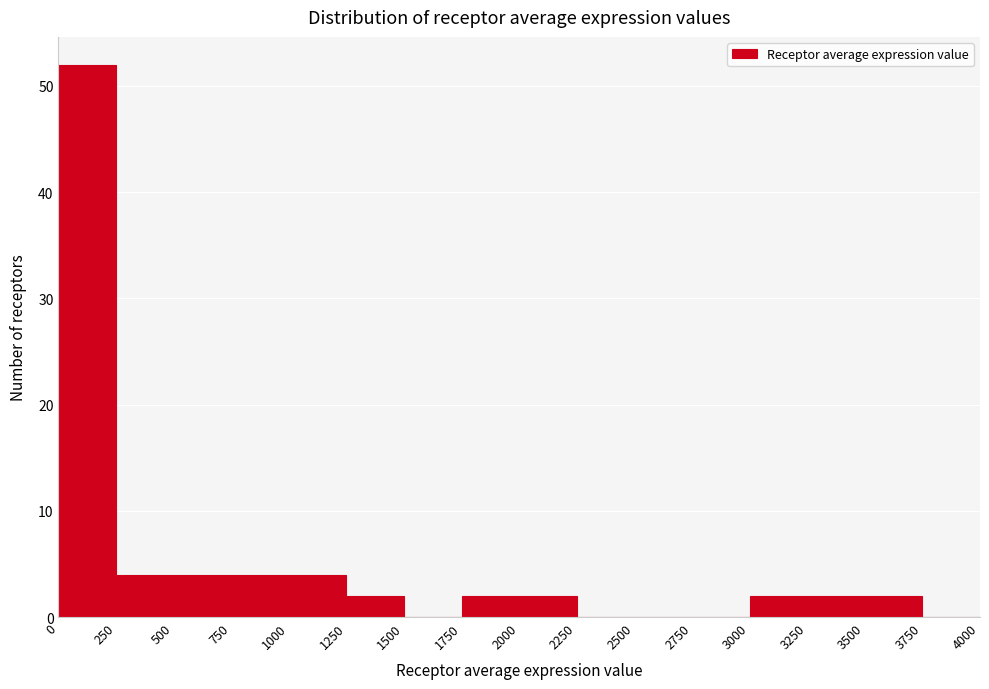

Reading left to right, transcribe this chart: for each bar, give the range it covers on the x-axis and its height. The values are not printed on the chart, so give them approximately, as read against the axis.

0 to 250: 52
250 to 500: 4
500 to 750: 4
750 to 1000: 4
1000 to 1250: 4
1250 to 1500: 2
1500 to 1750: 0
1750 to 2000: 2
2000 to 2250: 2
2250 to 2500: 0
2500 to 2750: 0
2750 to 3000: 0
3000 to 3250: 2
3250 to 3500: 2
3500 to 3750: 2
3750 to 4000: 0